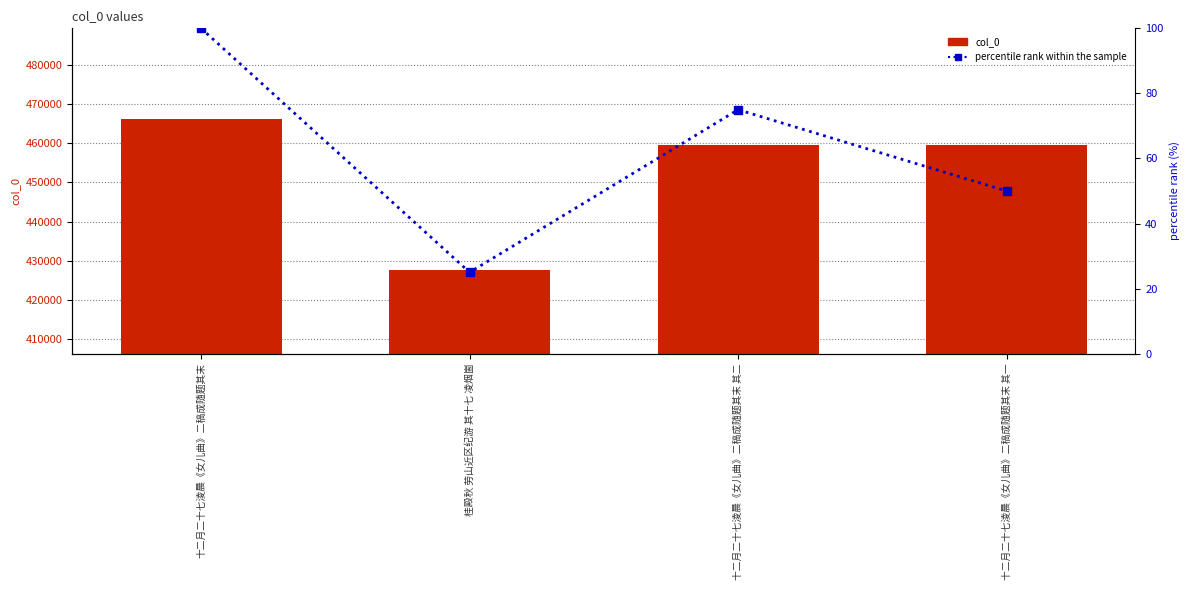

Which category has the highest value in the col_0 series?

十二月二十七淩晨《女儿曲》二稿成随题其末